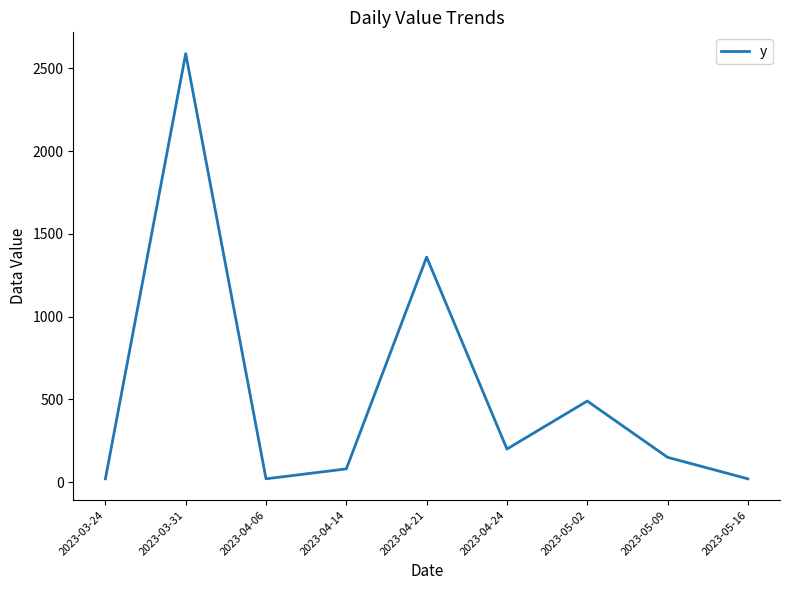

The value at 2023-04-24 is 200. True or false?

True